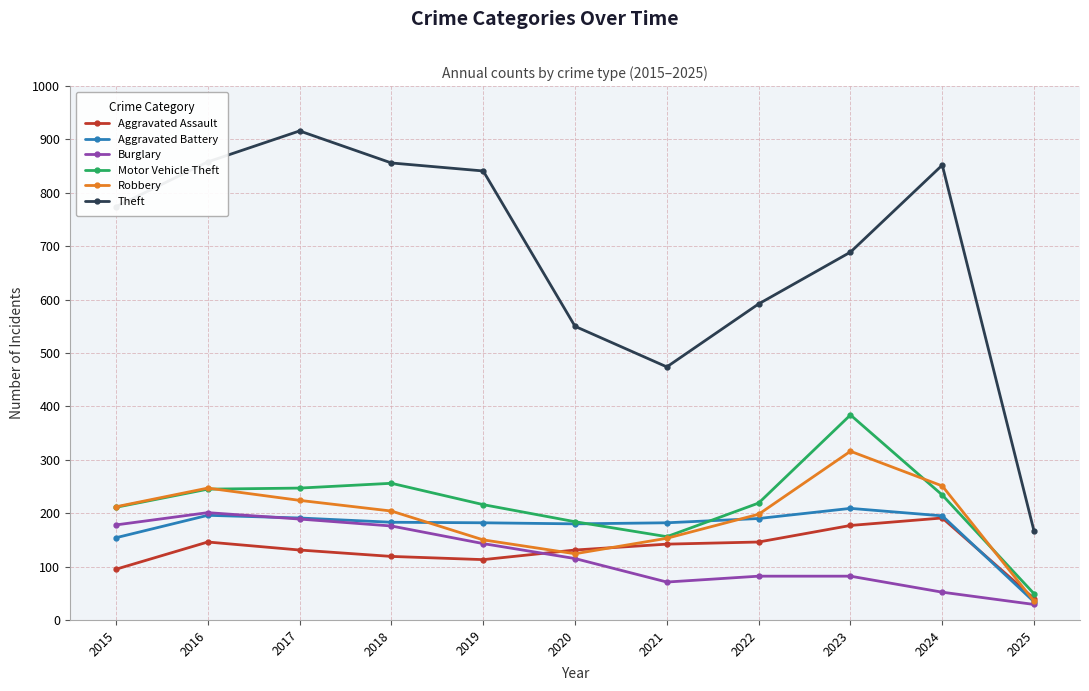

Between 2018 and 2022, which series saw the biggest shift?

Theft